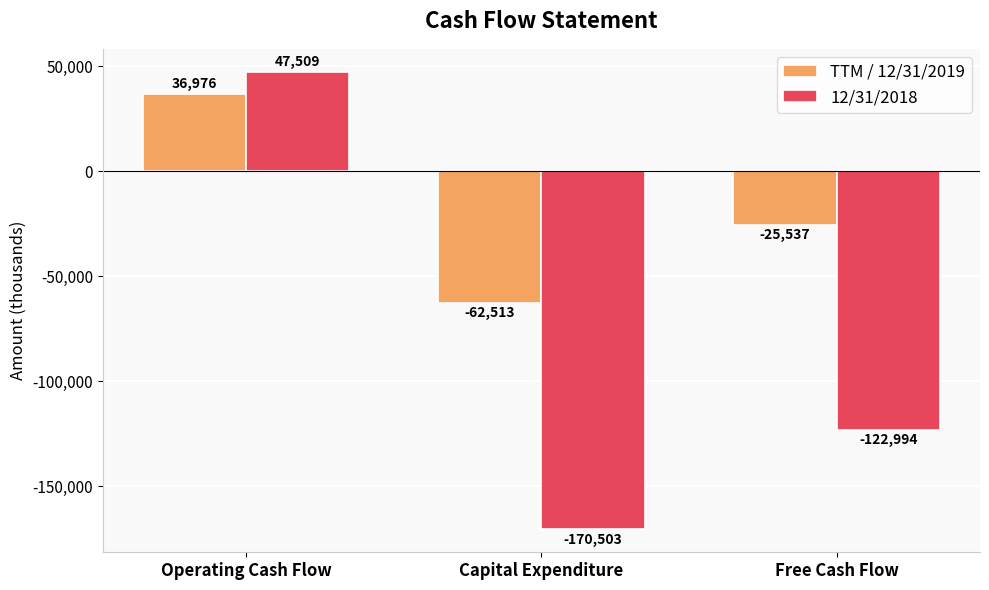

Reading left to right, list all the values displayed in this chart.

TTM / 12/31/2019: 36976	-62513	-25537
12/31/2018: 47509	-170503	-122994